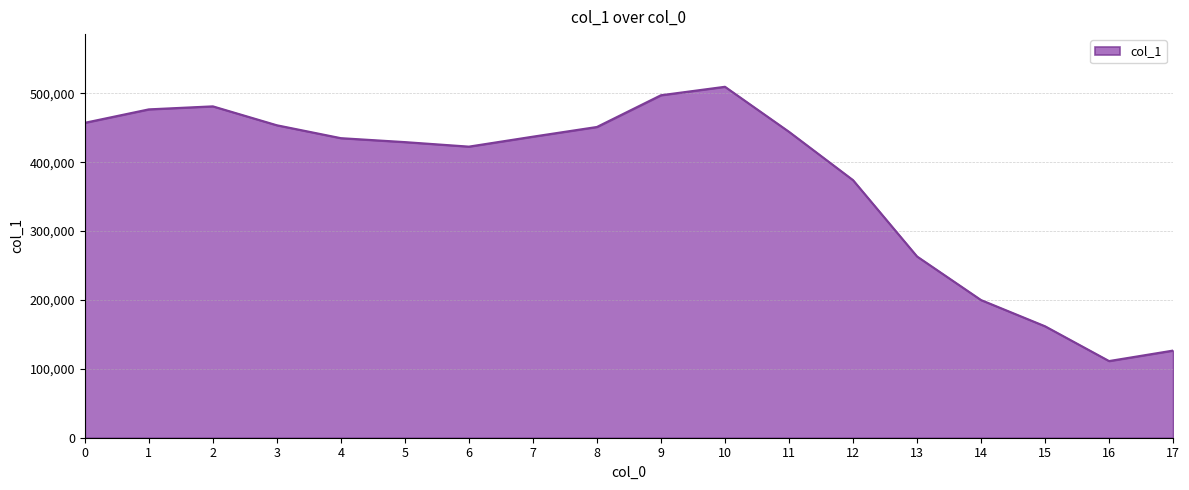

What is the greatest value displayed?

509587